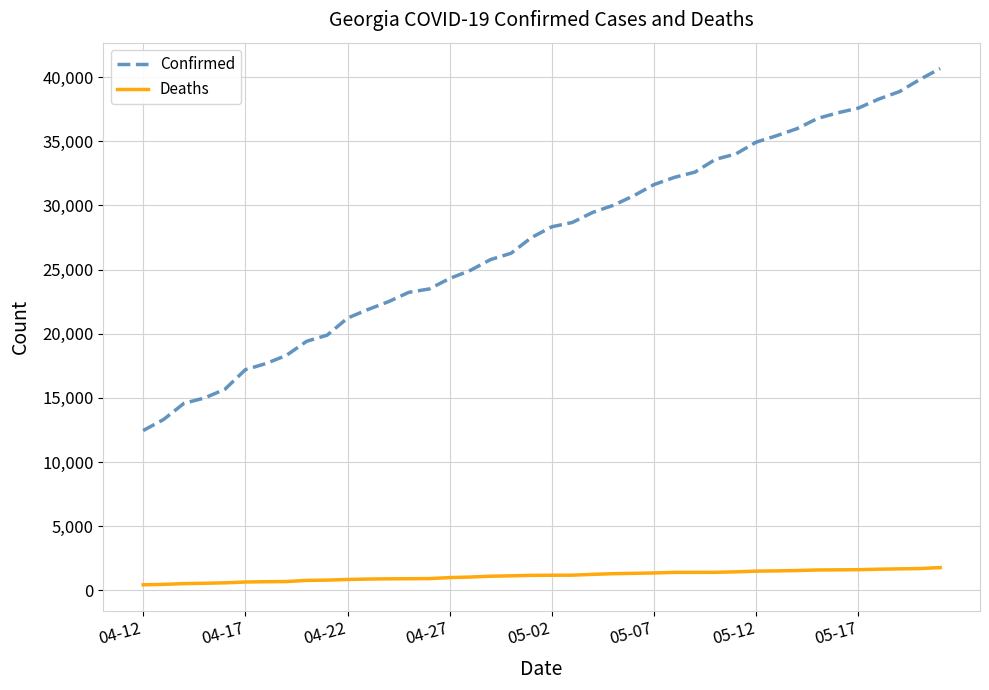

Which series has the largest total across all categories?

Confirmed